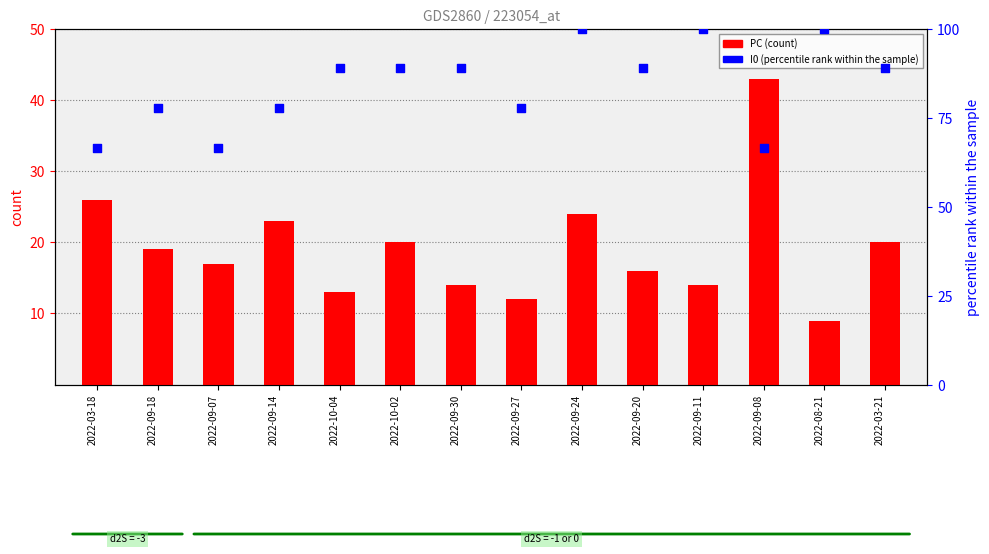

Is the value of I0 (percentile rank) at 2022-03-18 greater than the value of PC (count) at 2022-09-27?

Yes